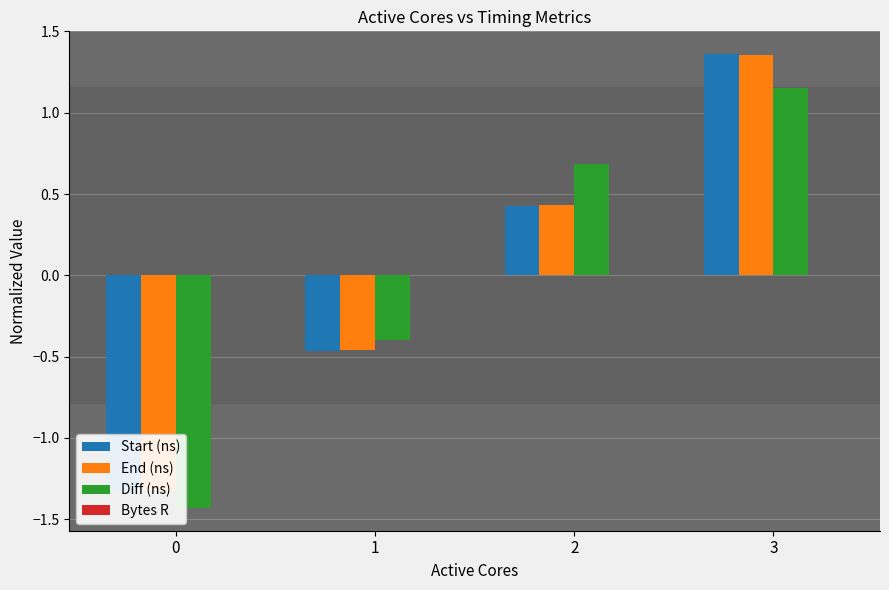

List the labels in order of Bytes R value, largest first.

0, 1, 2, 3